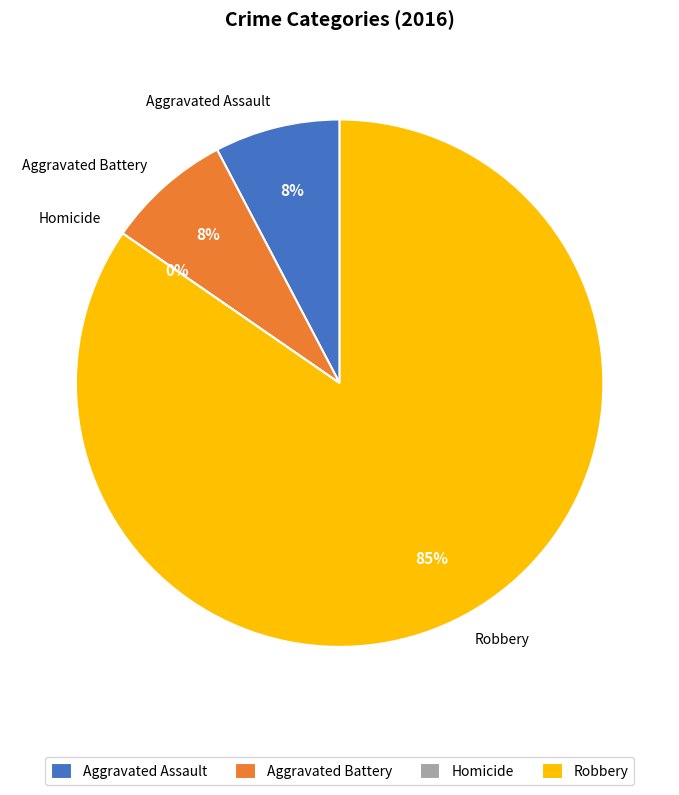

To the nearest percent, what is the average slice percentage?

25%